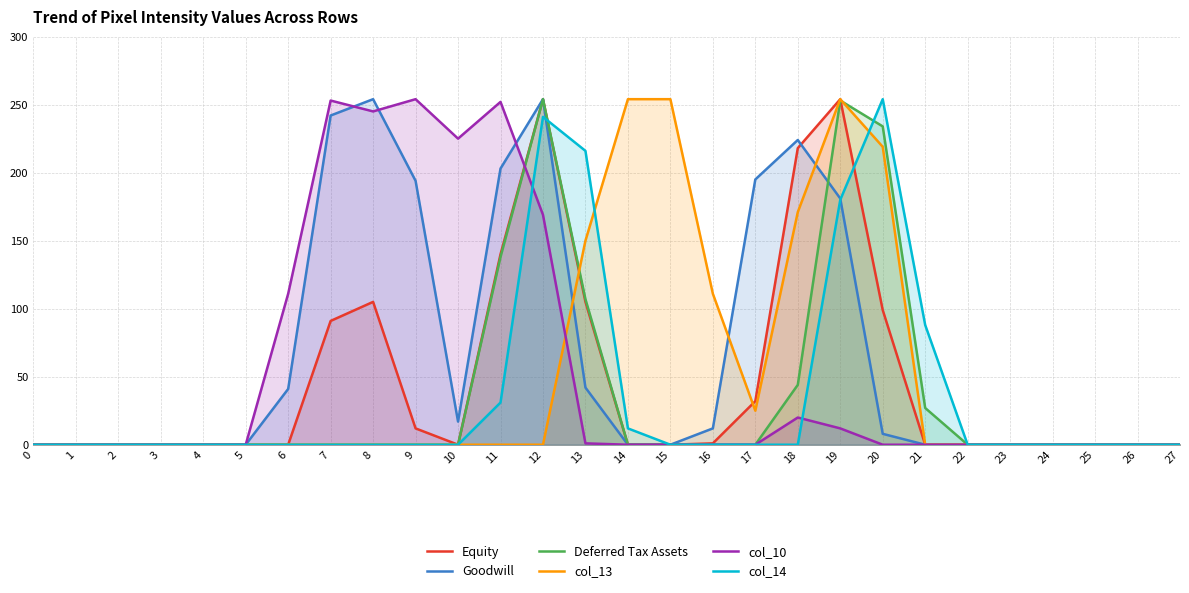

Rank the series by their maximum value, from lowest to highest.

Equity, Goodwill, Deferred Tax Assets, col_13, col_10, col_14